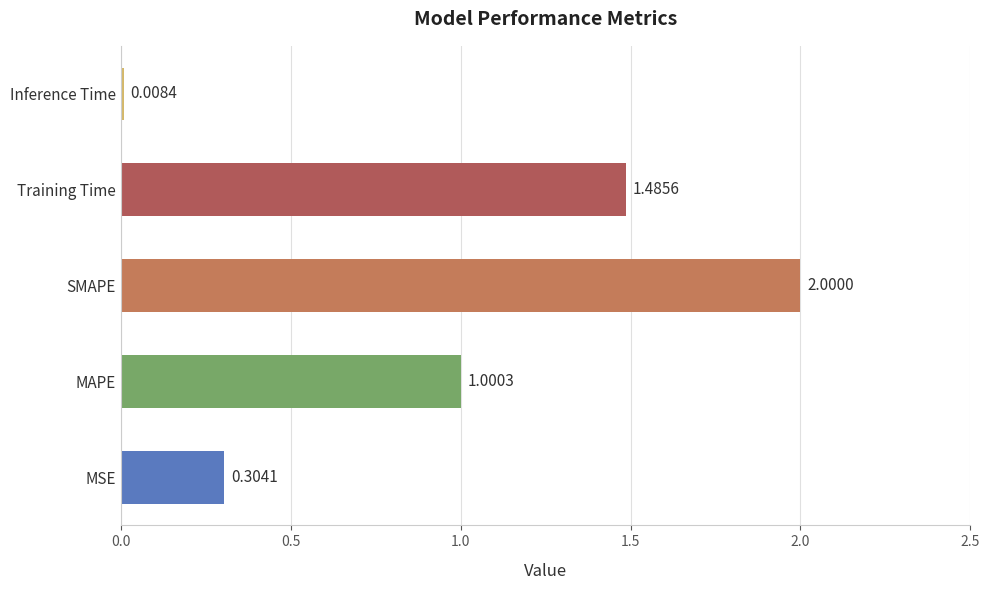

What is the change in value from MSE to Training Time?

+1.2